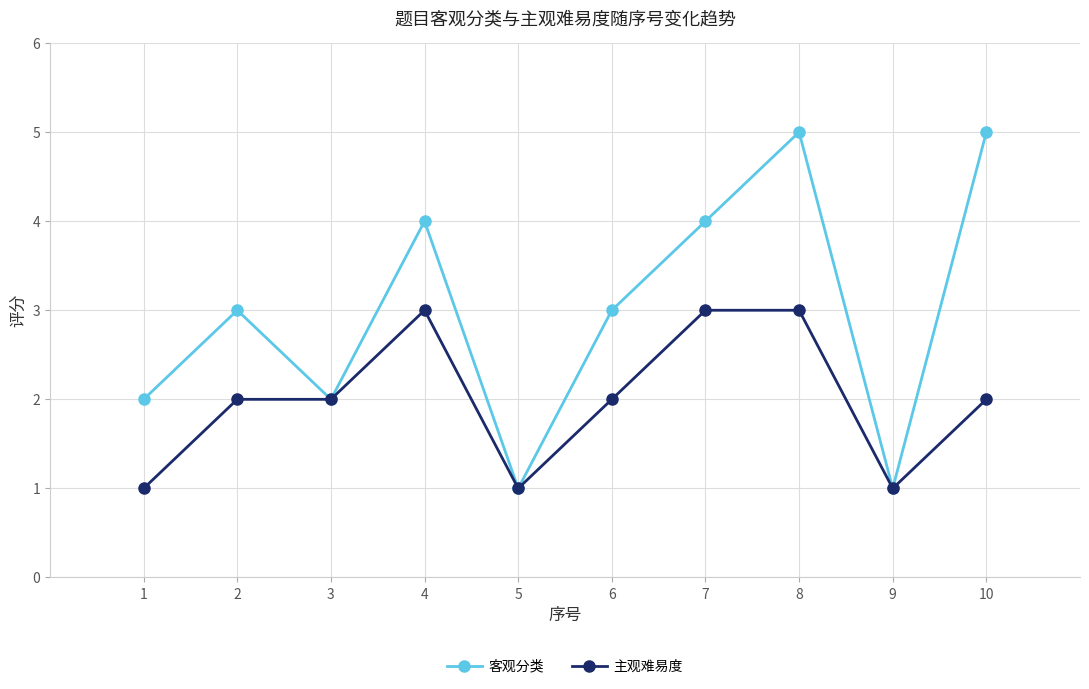

What is the sum of the 主观难易度 values at 4 and 8?

6